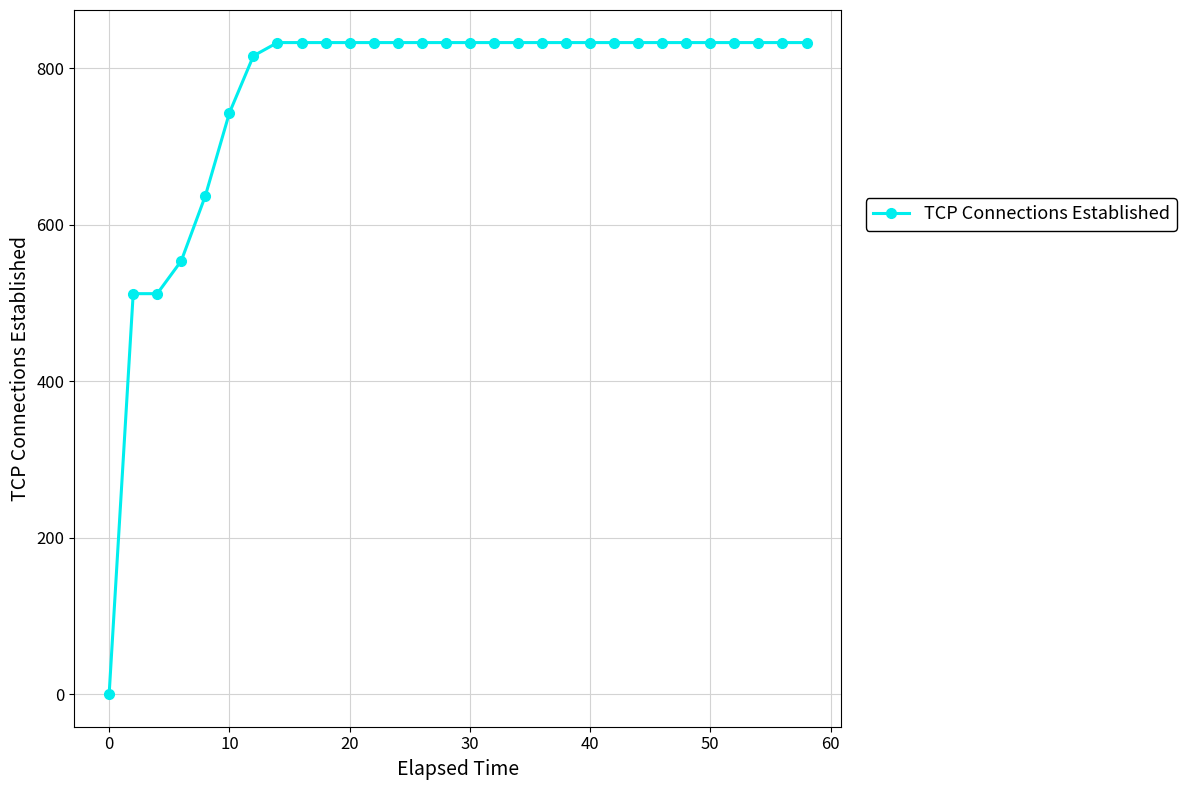

What is the difference between the maximum and minimum values?

833